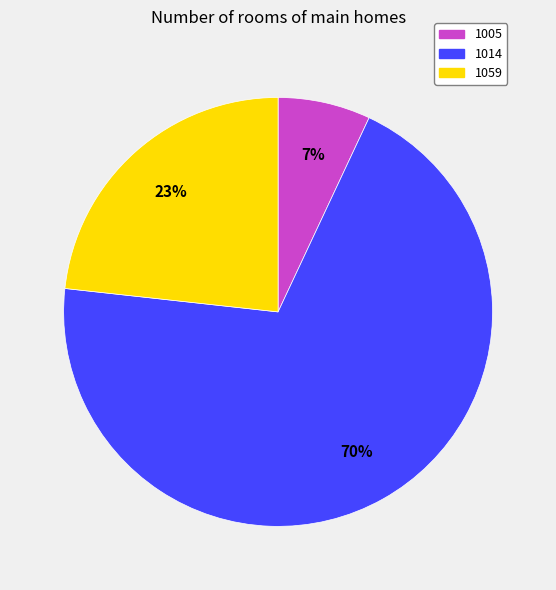

The 1059 slice represents 23% of the pie. True or false?

True